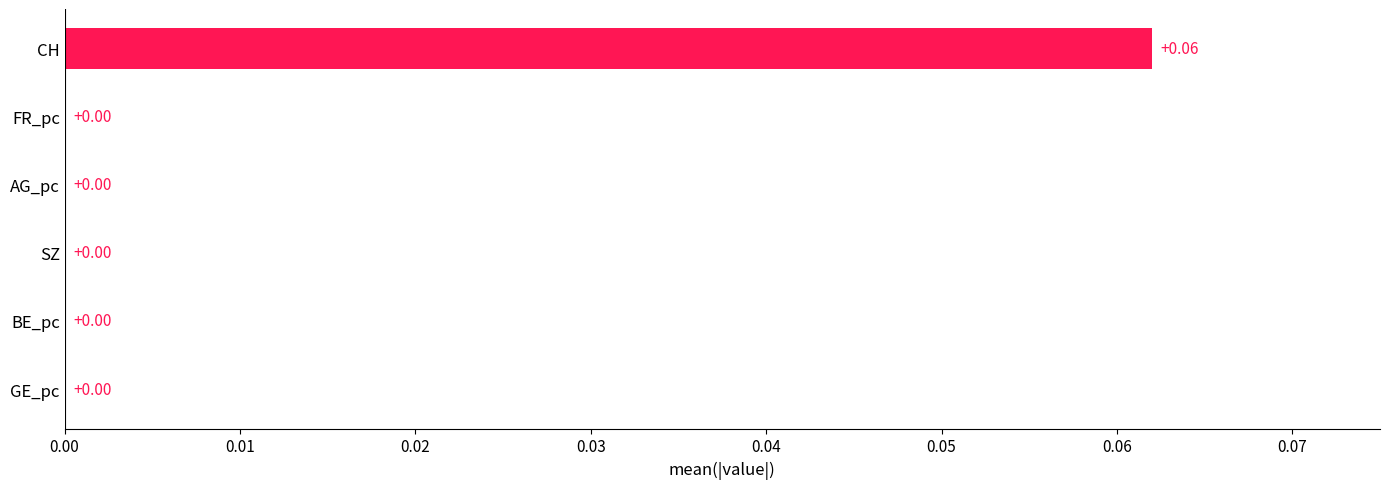

What is the change in value from SZ to CH?

+0.1